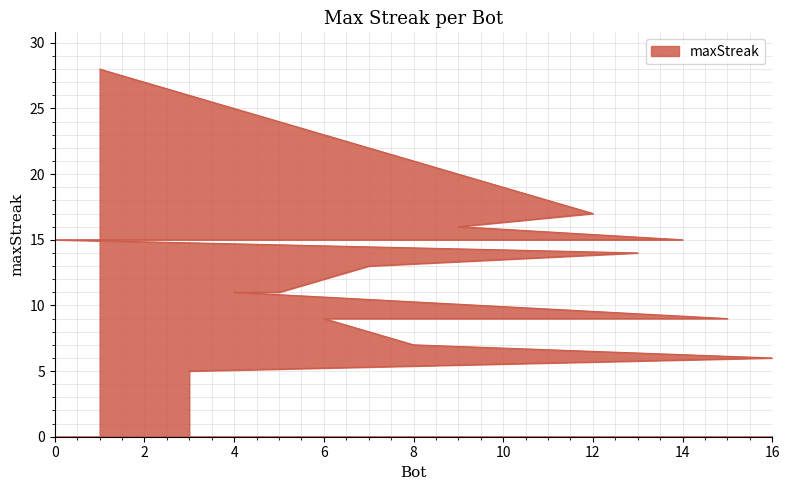

Reading left to right, list all the values displayed in this chart.

28	17	16	15	15	15	15	14	13	11	11	9	9	9	7	6	5